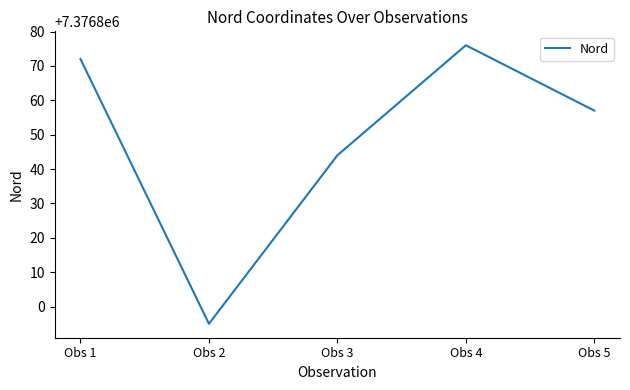

How many interior local peaks (higher than both neighbors) does the data have?

1